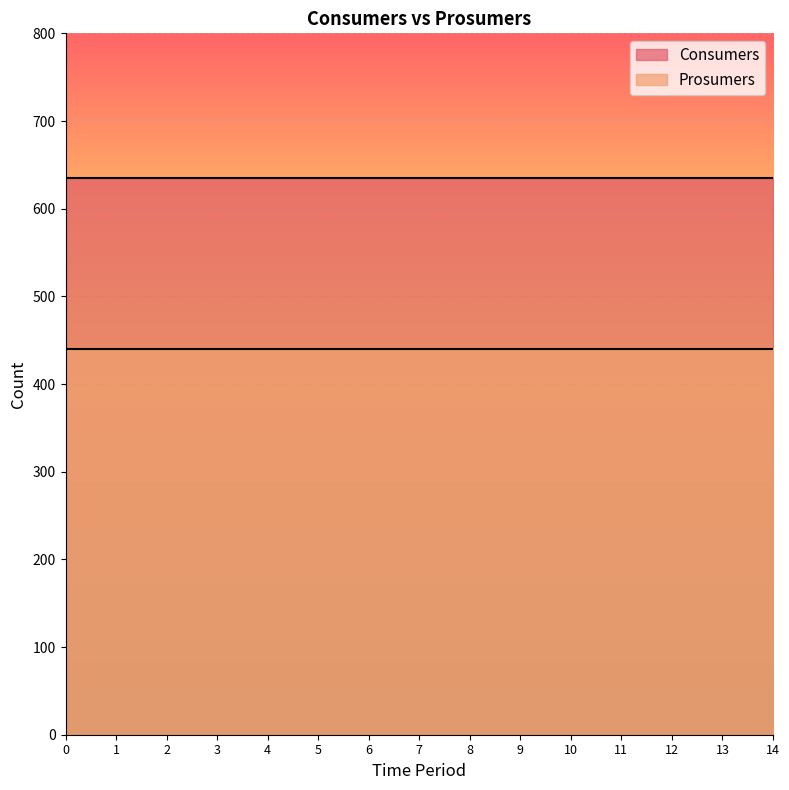

Reading right to left, what are all the values shown in this chart?

Consumers: 635	635	635	635	635	635	635	635	635	635	635	635	635	635	635
Prosumers: 440	440	440	440	440	440	440	440	440	440	440	440	440	440	440